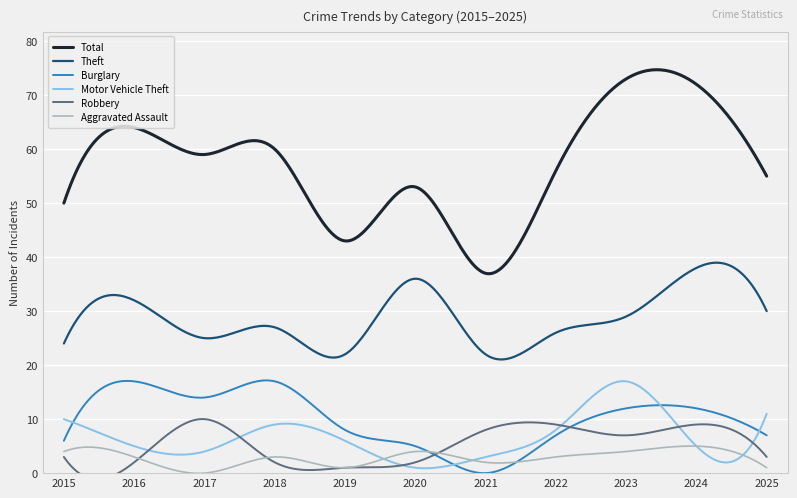

Which series has the largest range (max minus min)?

Total